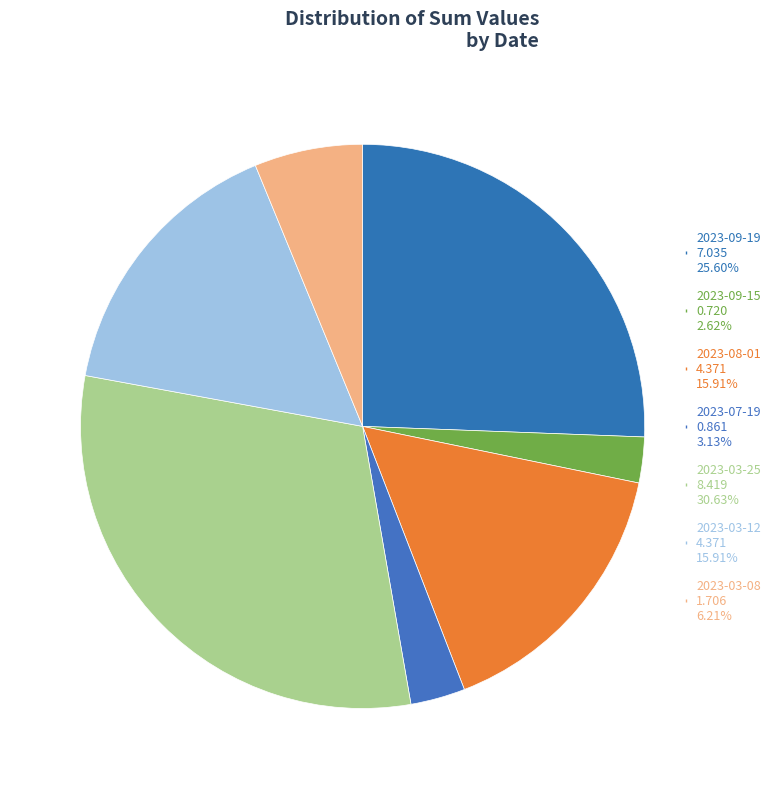

Which slice is the smallest?

2023-09-15